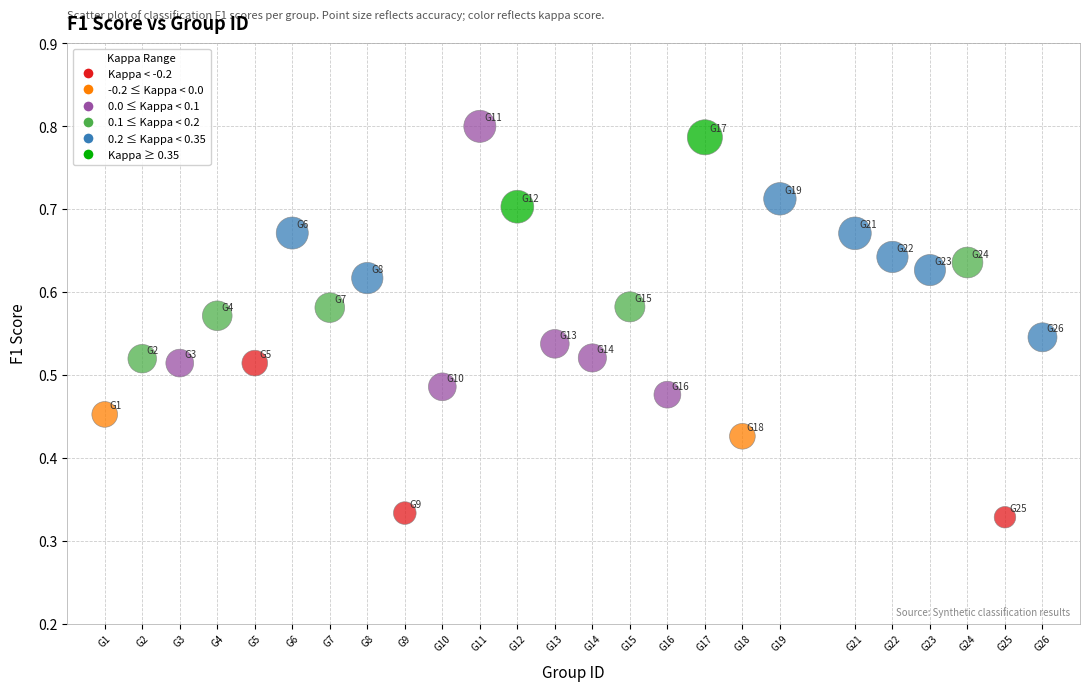

What is the range of X values (max minus min)?

25.0